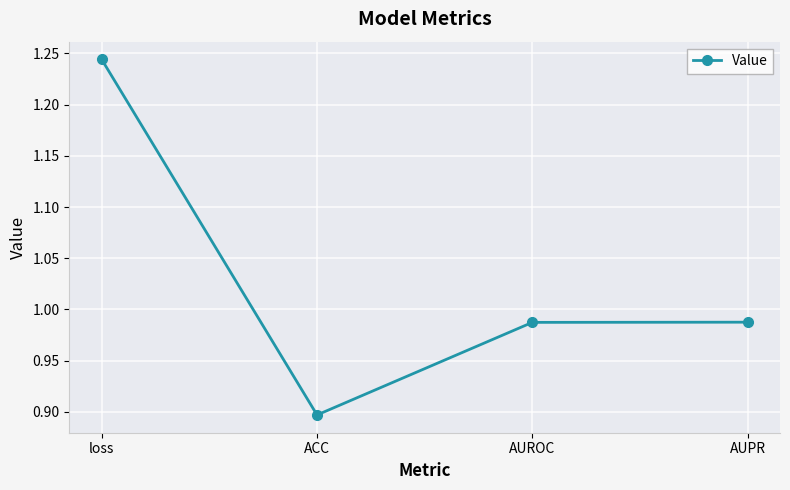

How many lines are shown in the chart?

1